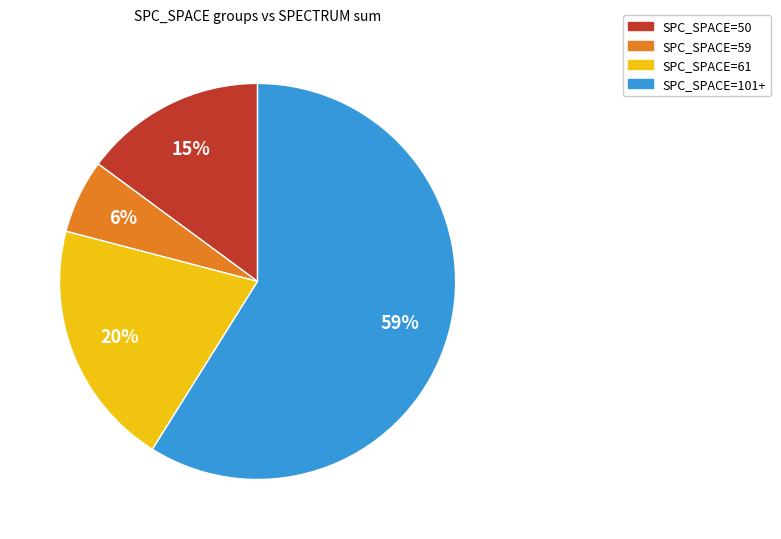

What is the smallest slice in the pie chart?

SPC_SPACE=59